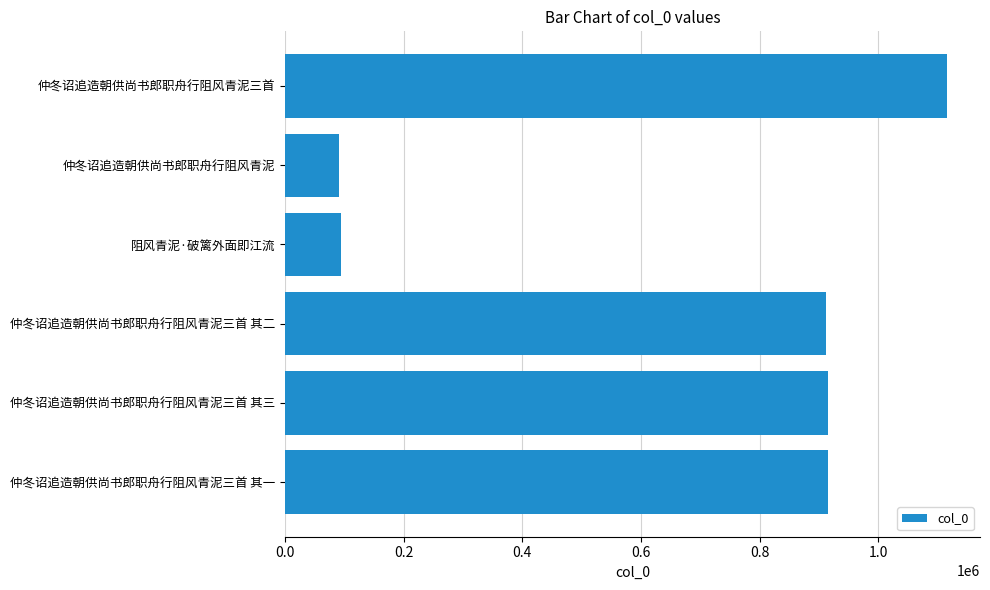

How many series are shown in this chart?

1